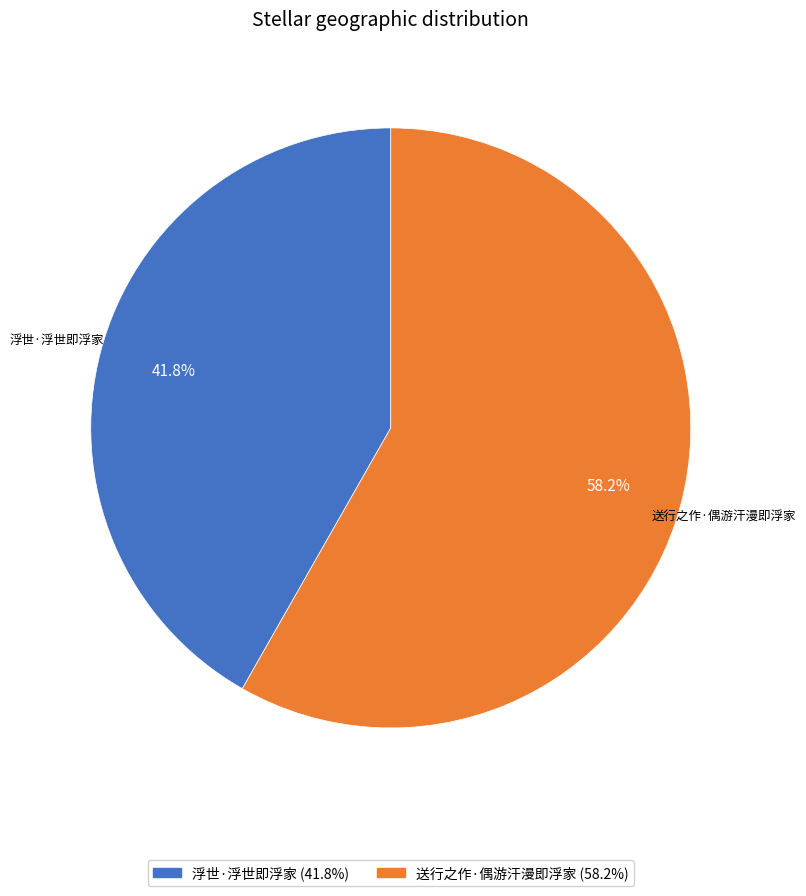

Which category has the biggest portion of the pie?

送行之作·偶游汗漫即浮家